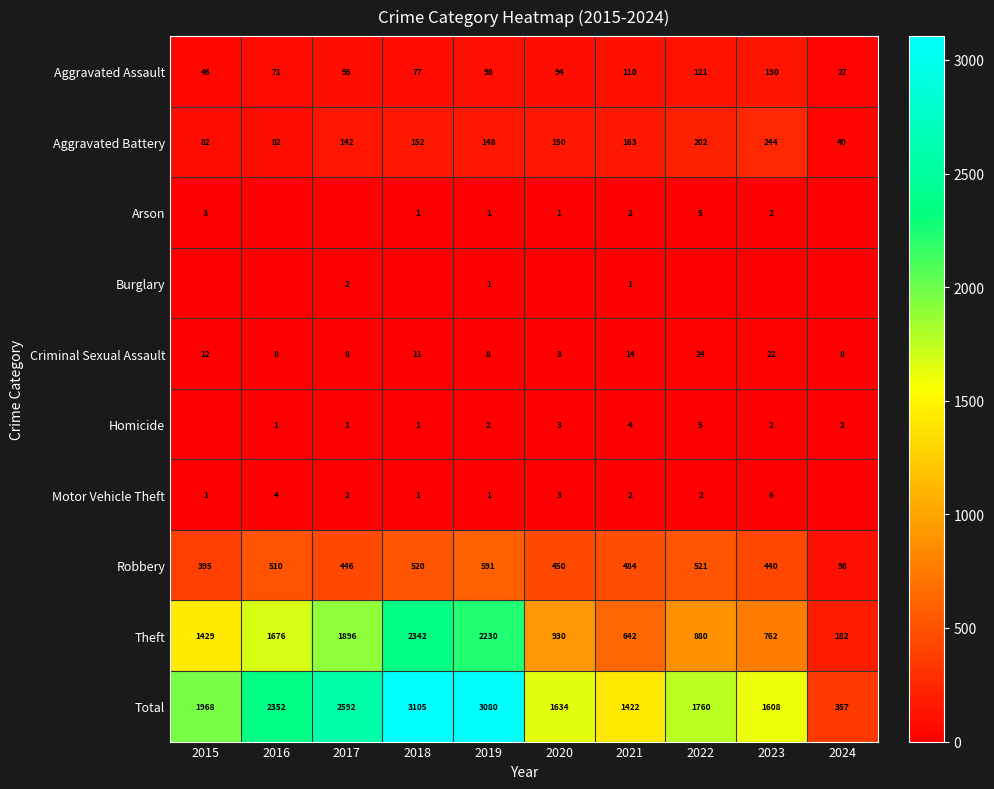

At which label does Criminal Sexual Assault first exceed 11?

2015